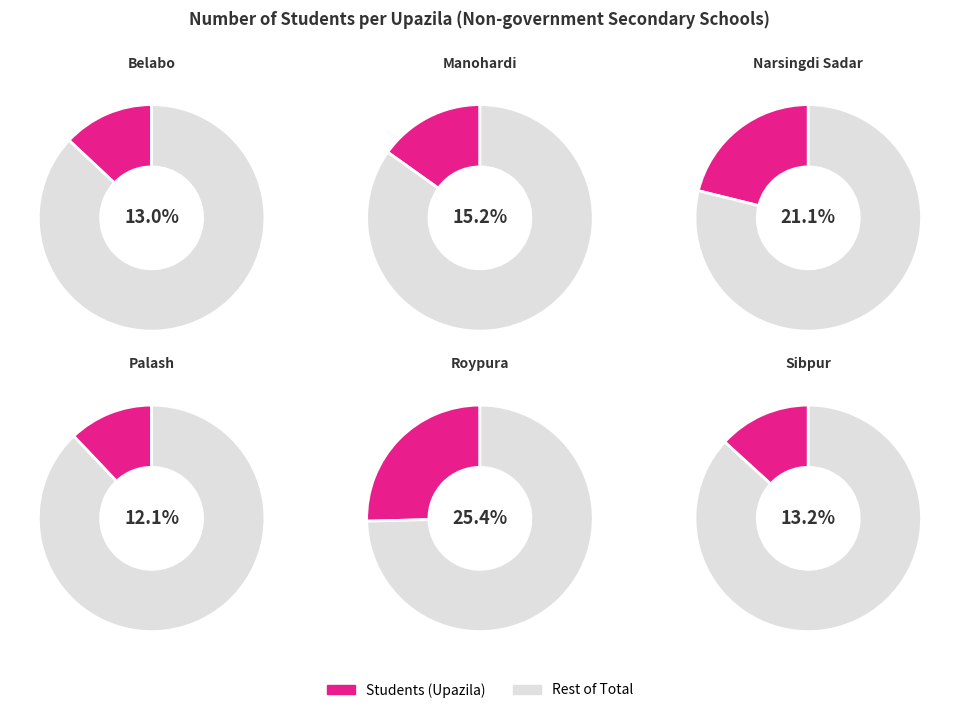

The Belabo slice represents 13% of the pie. True or false?

True